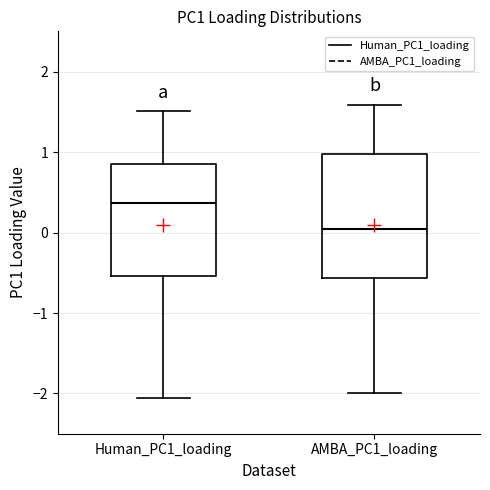

Which box is the tallest, from its lower edge to its upper edge?

AMBA_PC1_loading